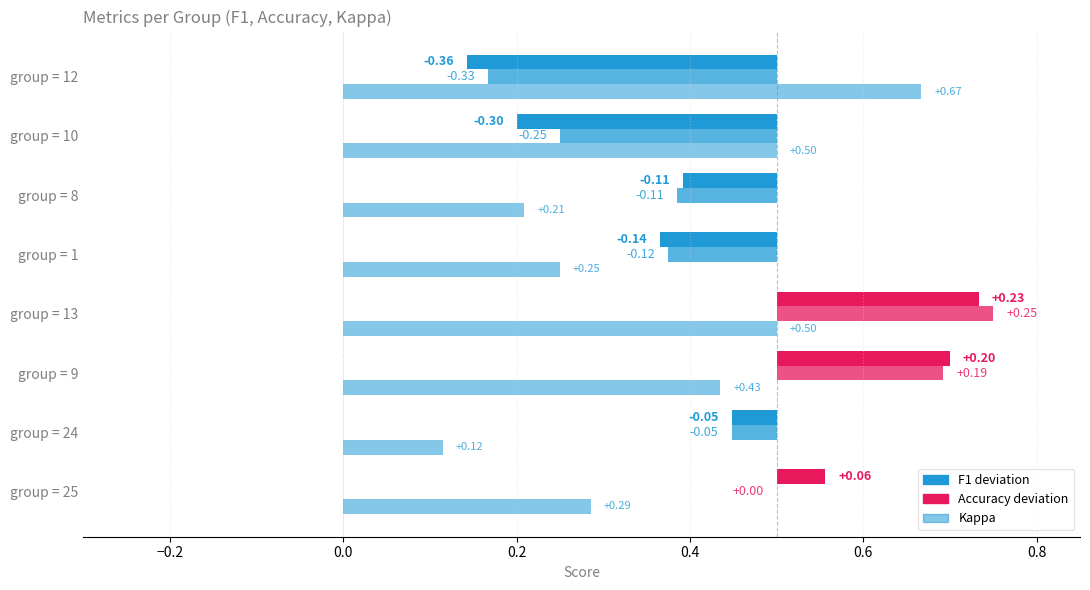

What is the value of the kappa bar at the 9th from the left?

0.4